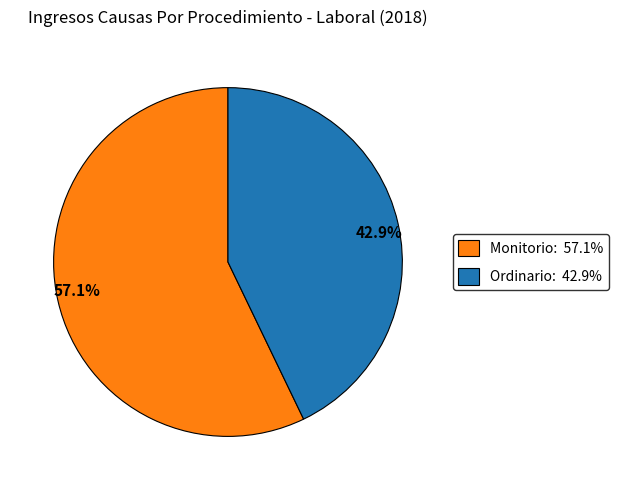

Which slice represents more than half of the pie?

57.1%